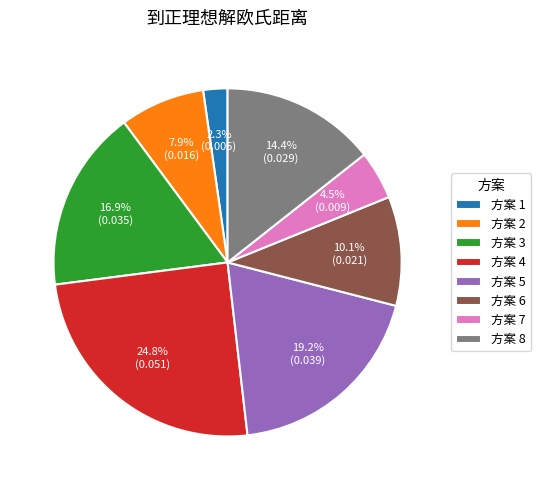

Between 方案 4 and 方案 3, which is larger?

方案 4